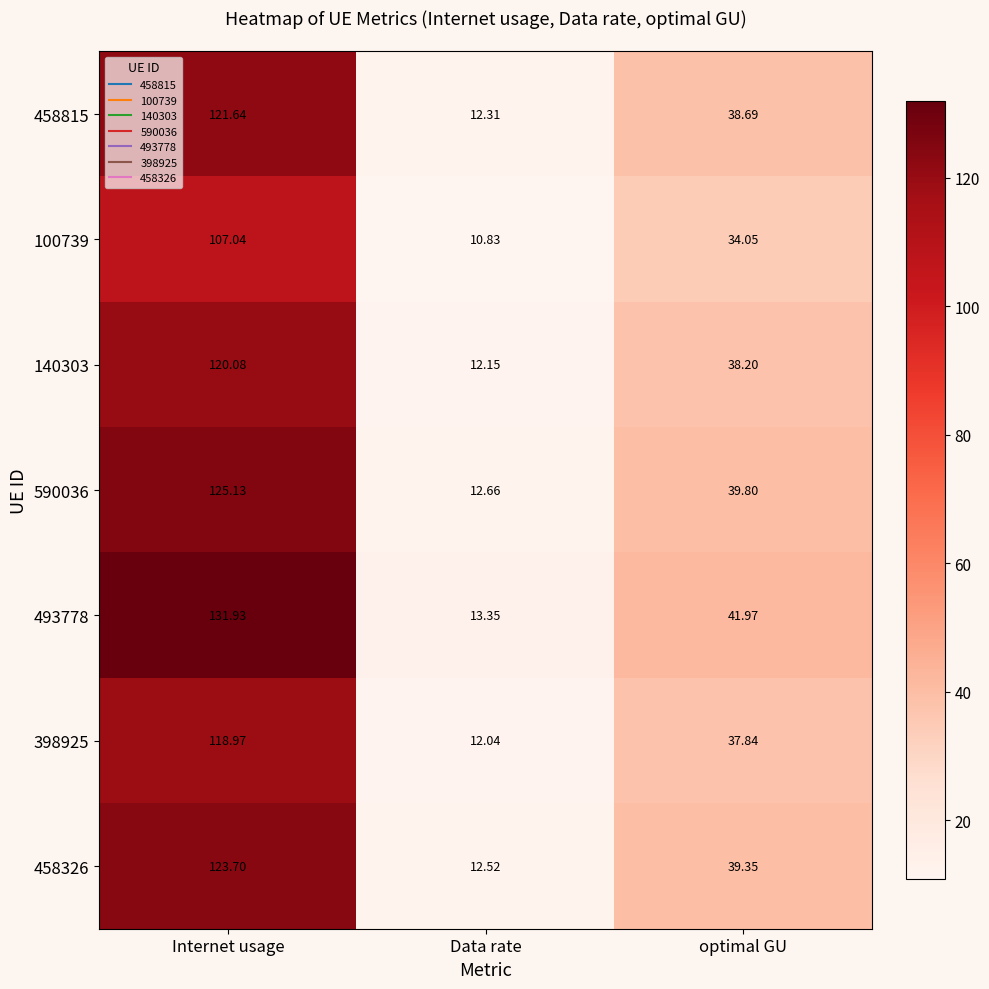

What is the maximum value shown in the chart?

131.9